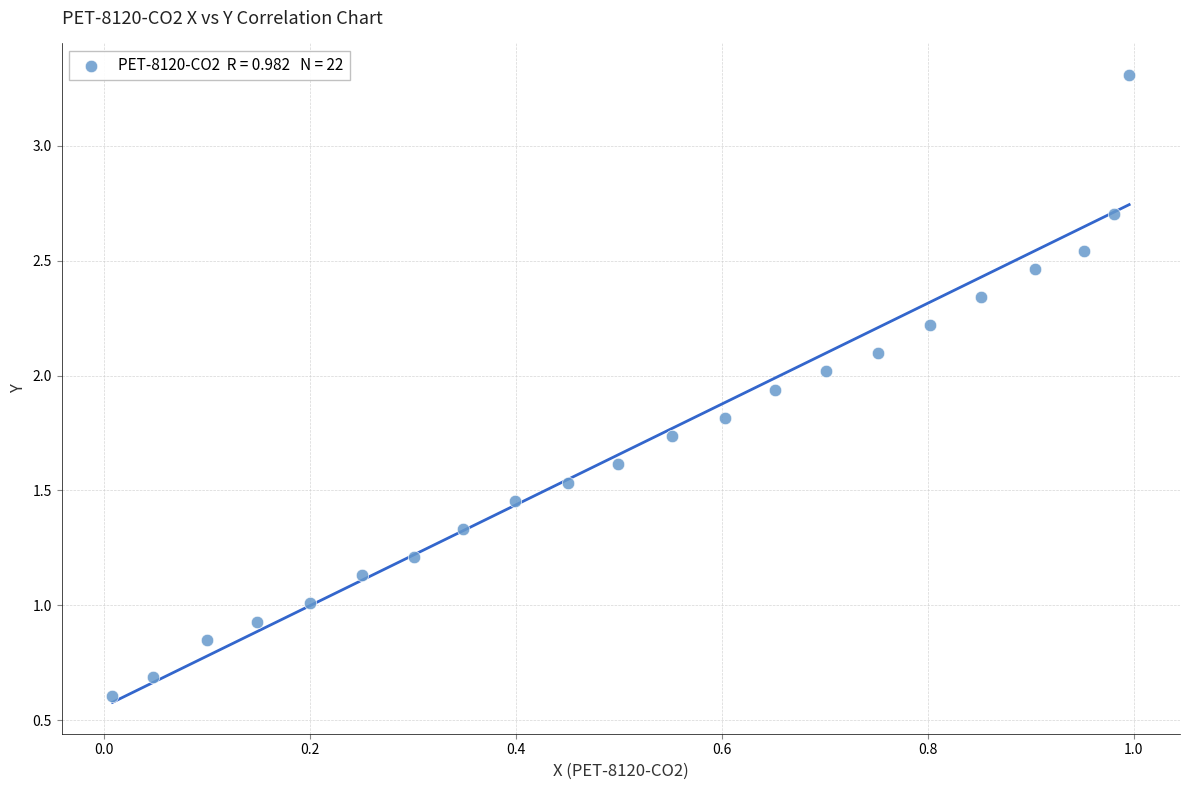

What is the range of X values (max minus min)?

1.0